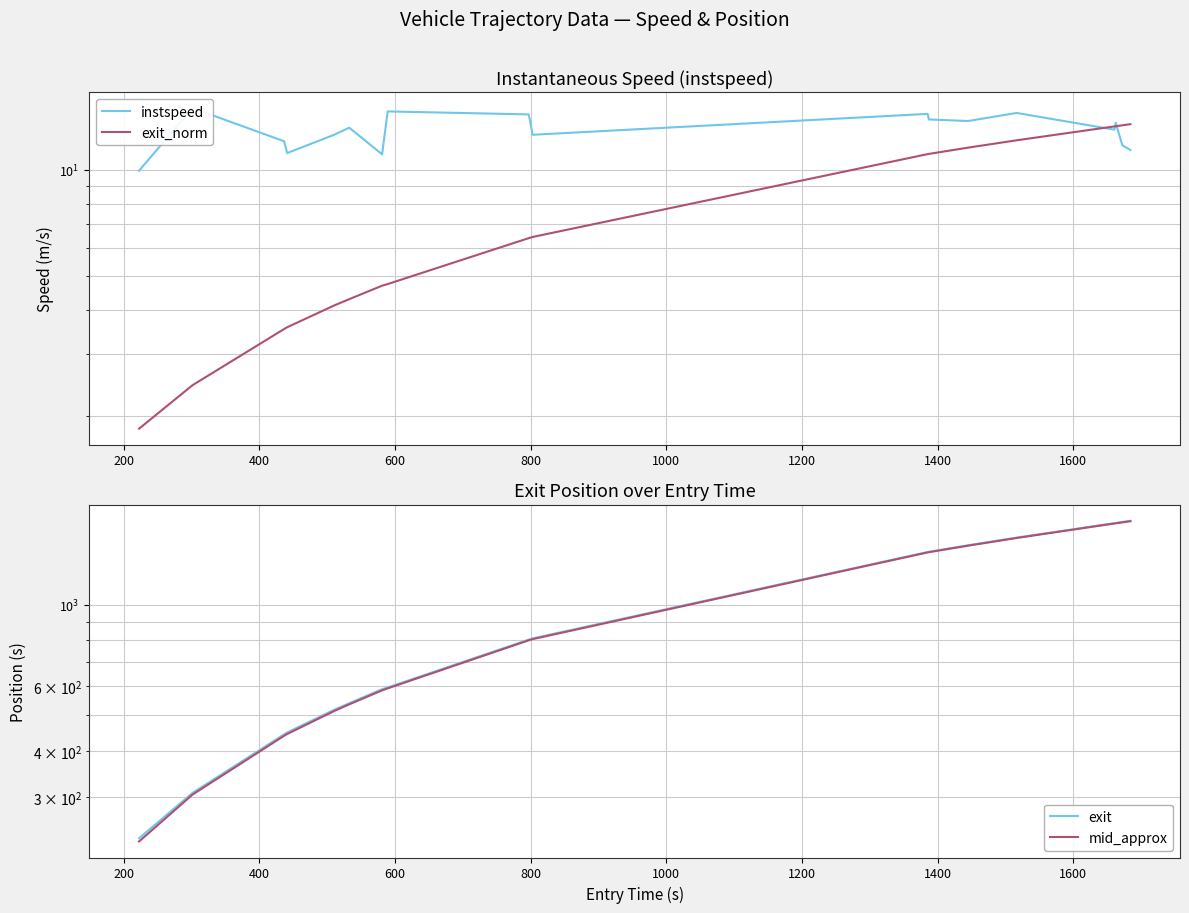

True or false: exit and instspeed cross at least once.

False